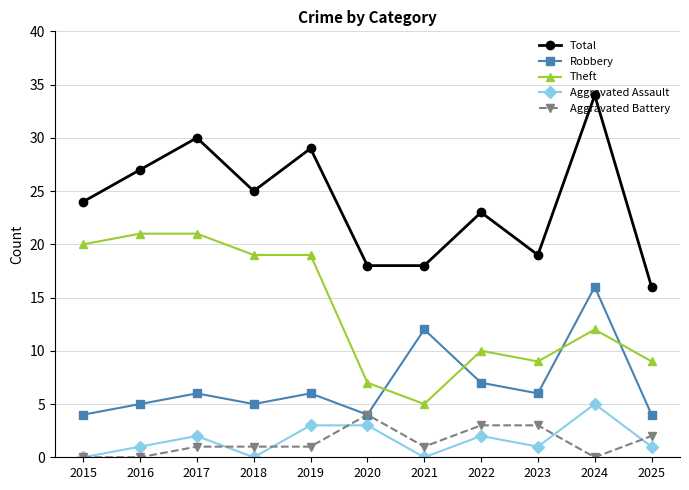

What are all the series names shown in the legend?

Total, Robbery, Theft, Aggravated Assault, Aggravated Battery